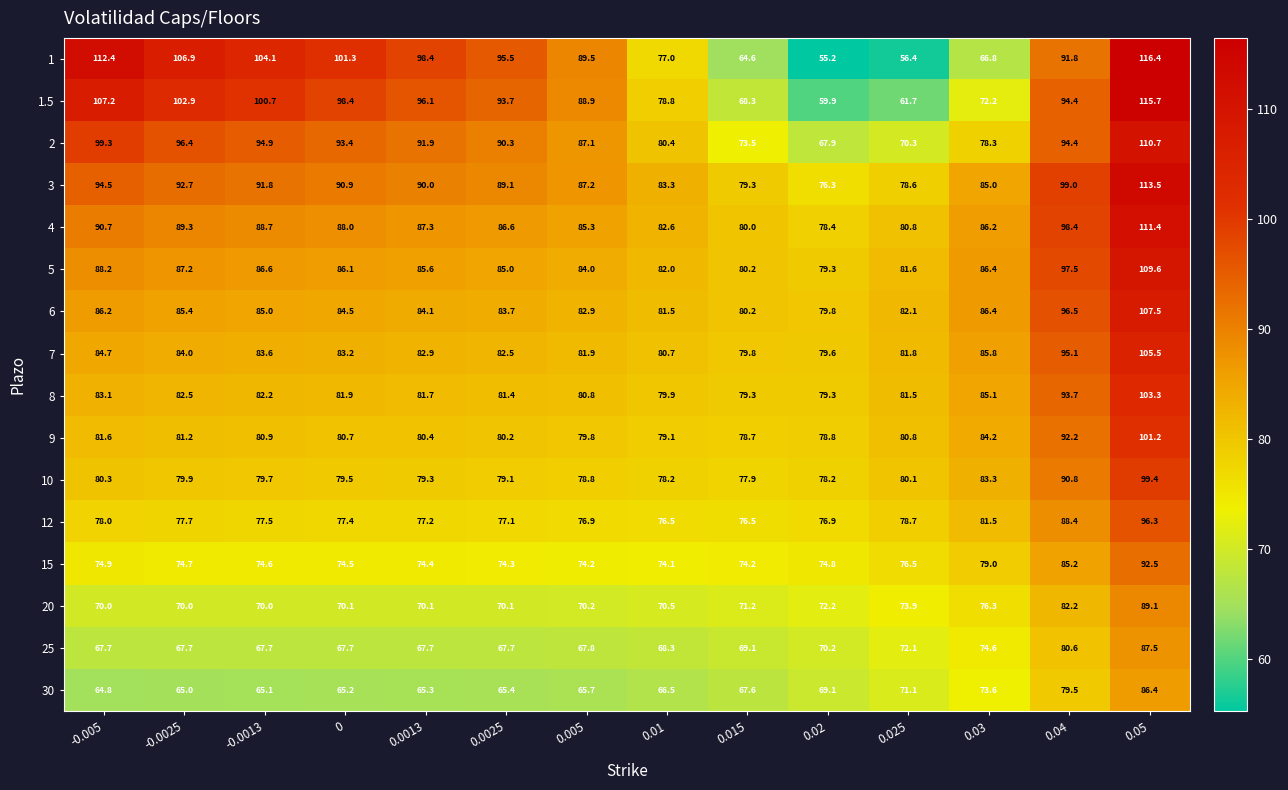

What is the average value of the 20 series?

73.3